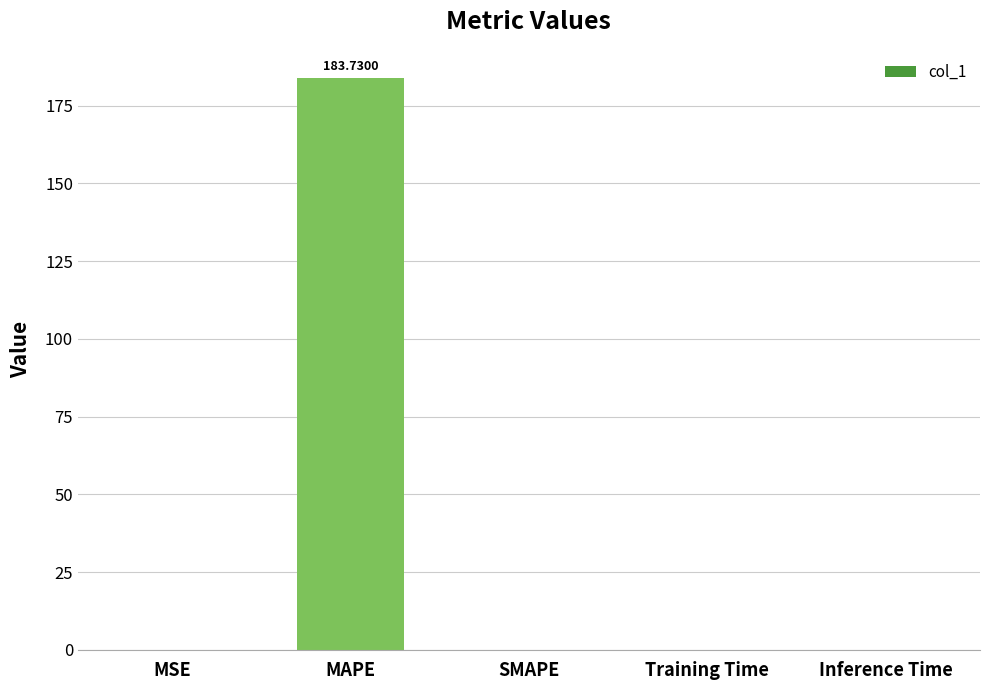

What is the change in value from MAPE to Training Time?

-183.7